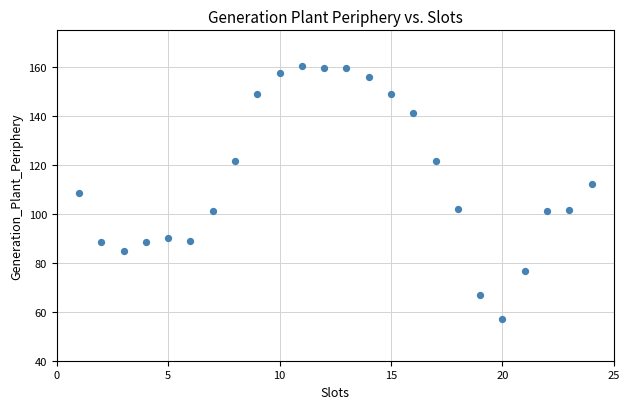

What is the range of Y values (max minus min)?

103.3